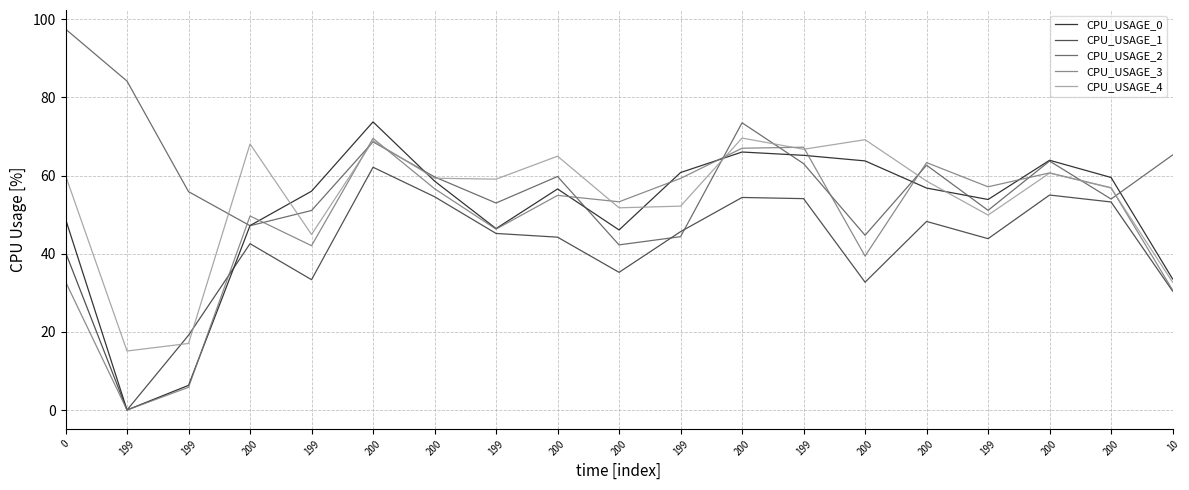

List the labels in order of CPU_USAGE_3 value, largest first.

200, 199, 200, 200, 200, 199, 199, 200, 200, 200, 200, 200, 199, 199, 200, 0, 10, 199, 199